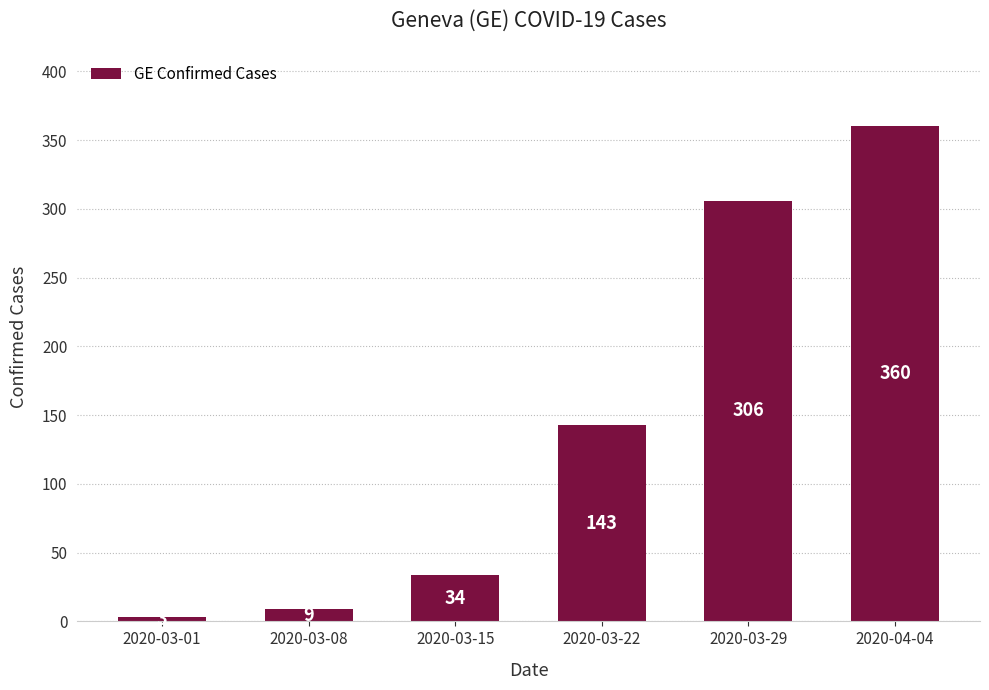

The value at 2020-03-01 is 3. True or false?

True